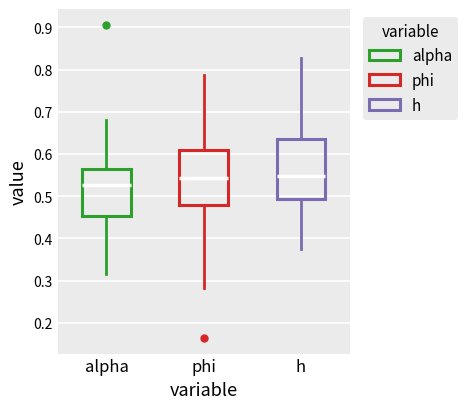

Reading left to right, read every box against the y-axis: the position of its median line, the range the box covers, and the ends of its whiskers. The values are not printed on the chart, so give them approximately, as read against the axis.

alpha: median 0.53, box 0.45 to 0.56, whiskers 0.31 to 0.68
phi: median 0.54, box 0.48 to 0.61, whiskers 0.28 to 0.79
h: median 0.55, box 0.49 to 0.63, whiskers 0.38 to 0.83